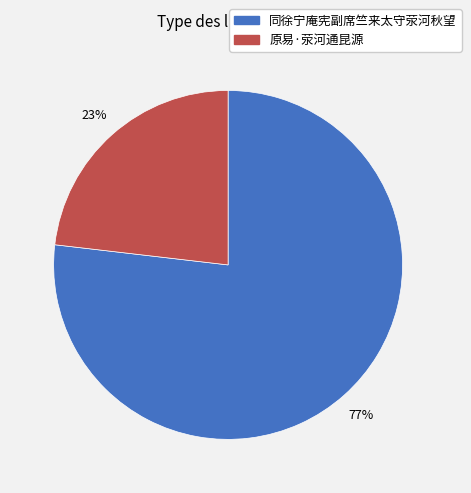

Which has a higher value, 同徐宁庵宪副席竺来太守荥河秋望 or 原易·荥河通昆源?

同徐宁庵宪副席竺来太守荥河秋望